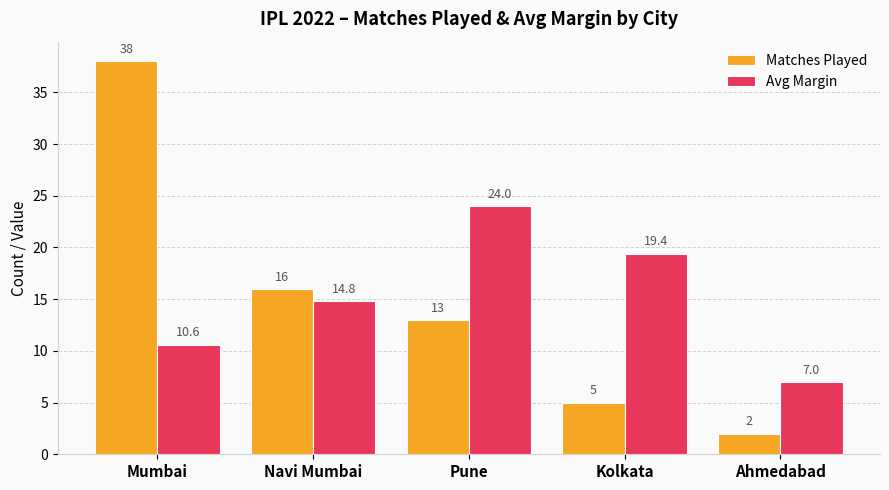

How many data points in Avg Margin are less than 14?

2